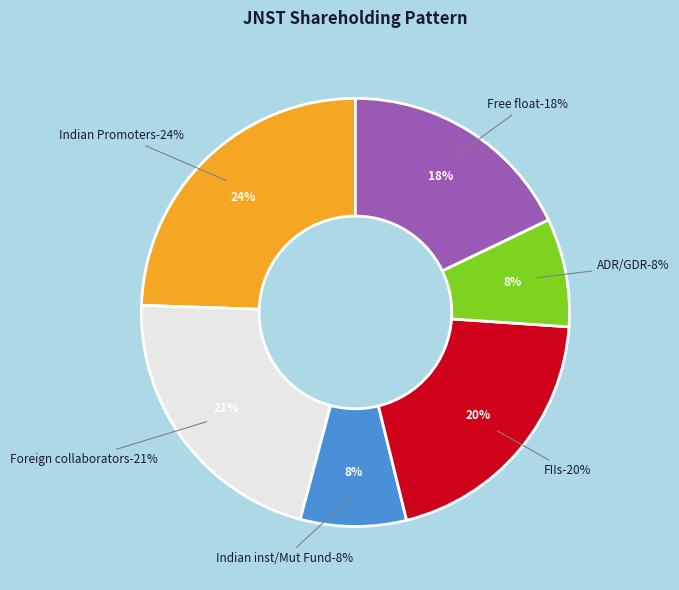

To the nearest percent, what portion does FIIs represent?

20%